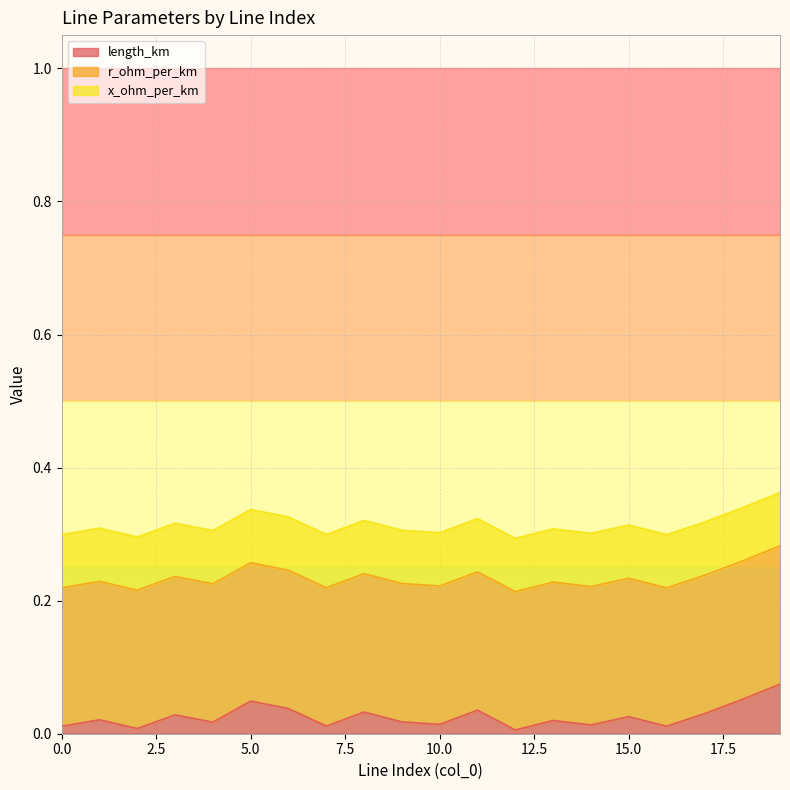

At 17, list the series in order from largest to smallest.

r_ohm_per_km, x_ohm_per_km, length_km